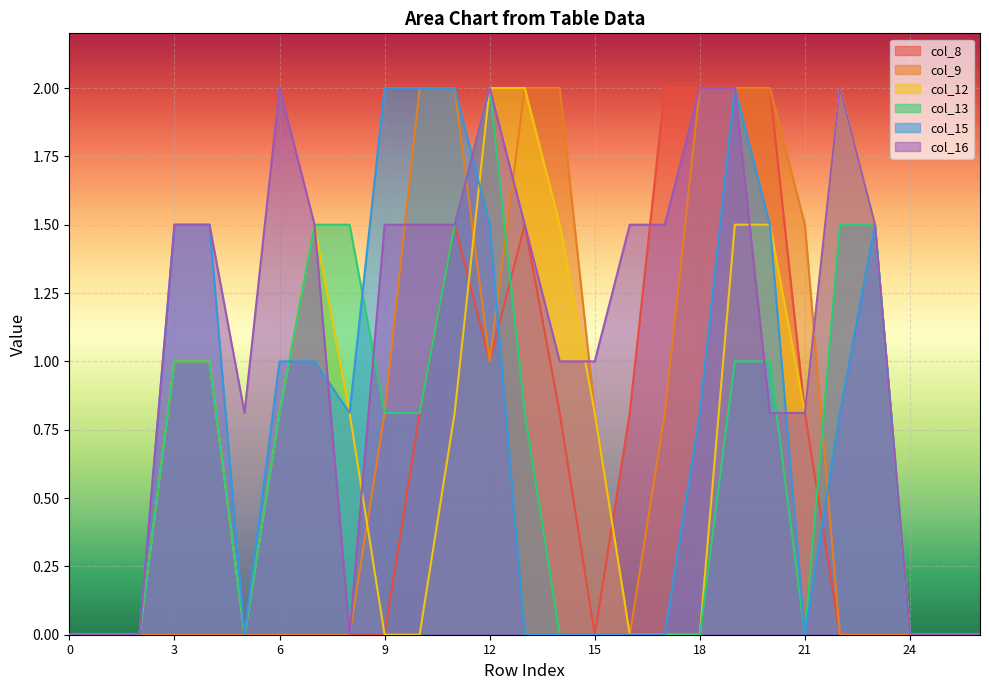

What is the sum of the col_13 values at 2 and 4?

1.0